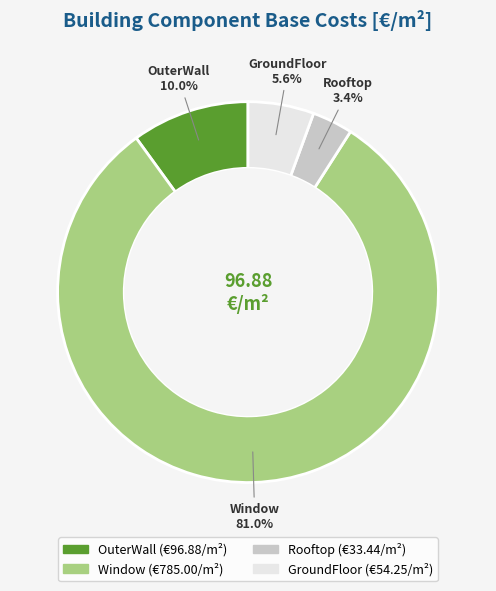

Which category has the biggest portion of the pie?

Window